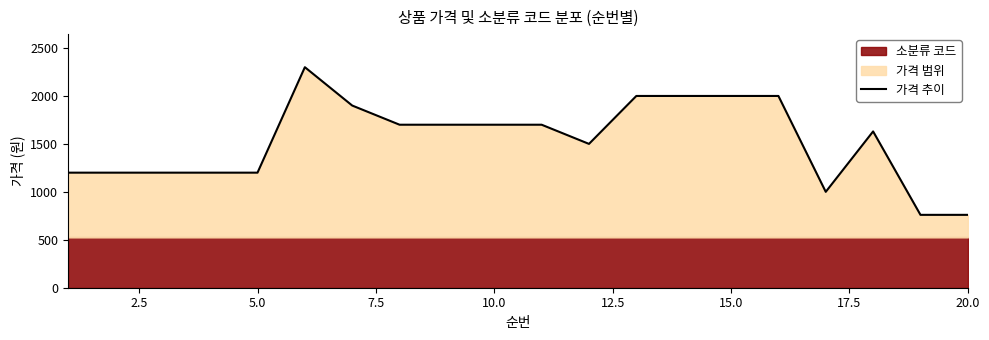

What is the minimum value for 가격 추이?

760